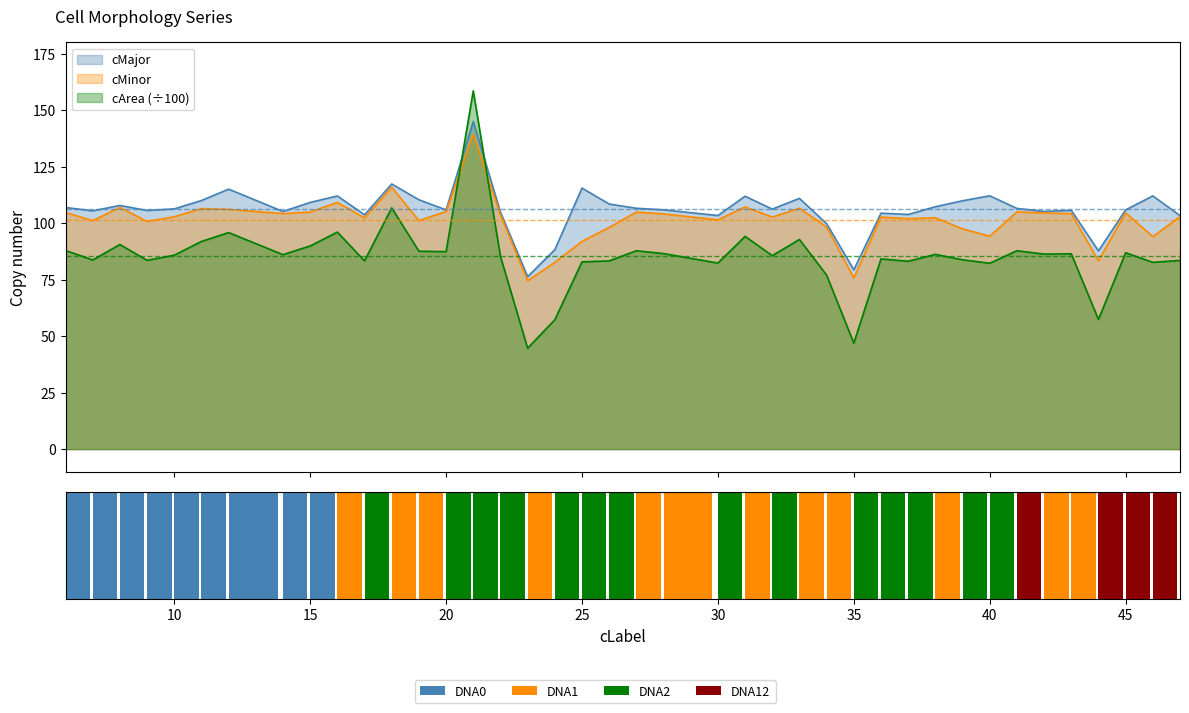

How many values in the cMinor series exceed 102?

25